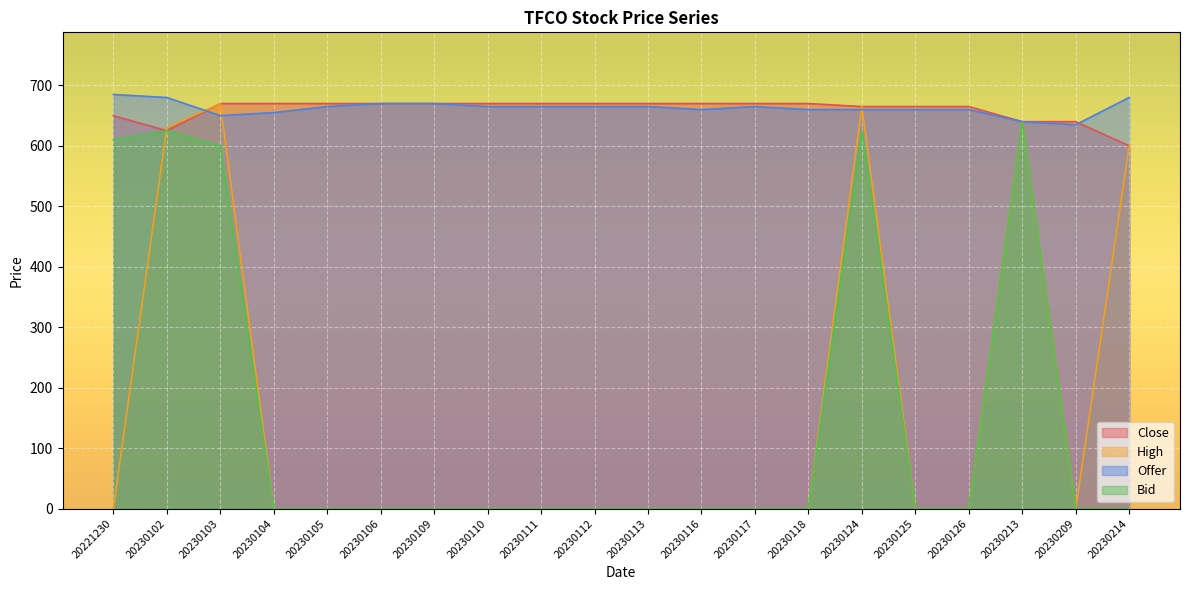

True or false: High has a value of 0 at 20221230.

True